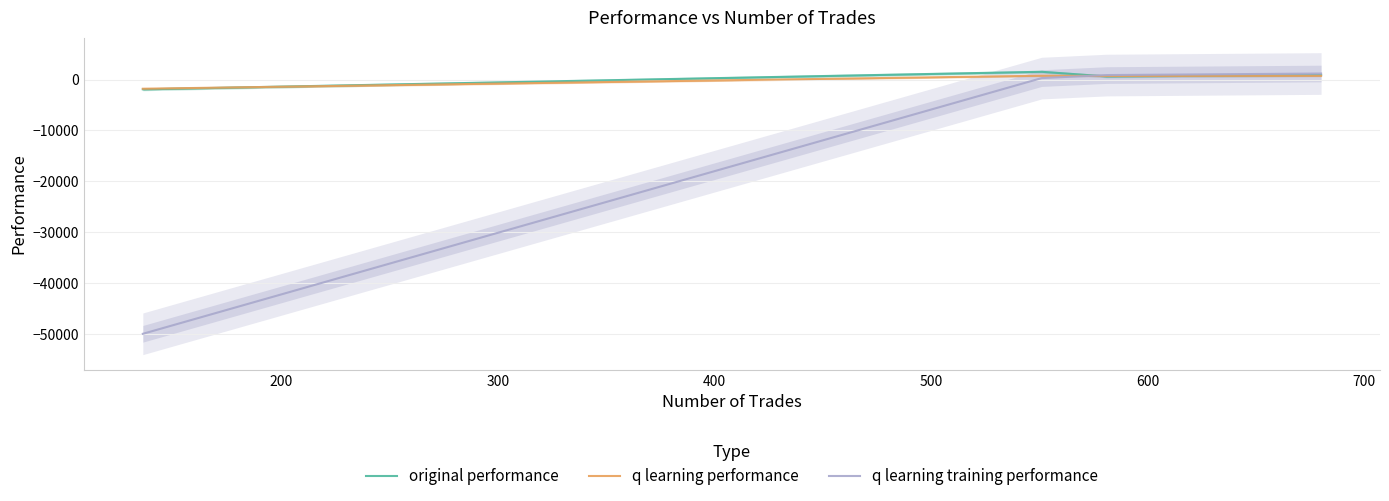

How many lines are shown in the chart?

3